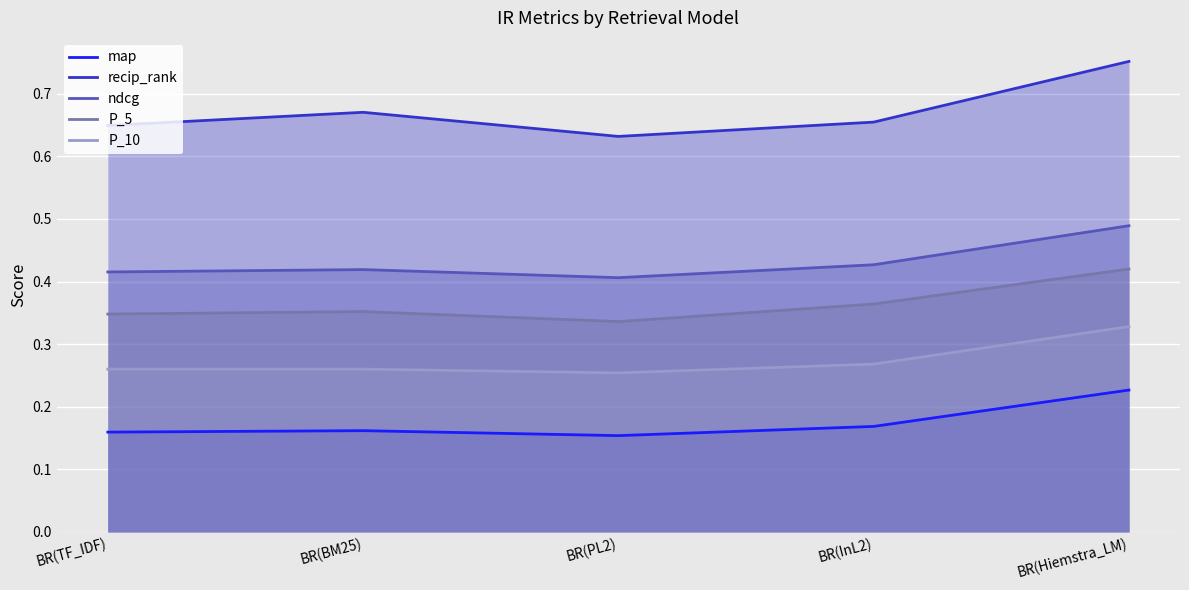

True or false: recip_rank has a value of 0.4 at BR(BM25).

False